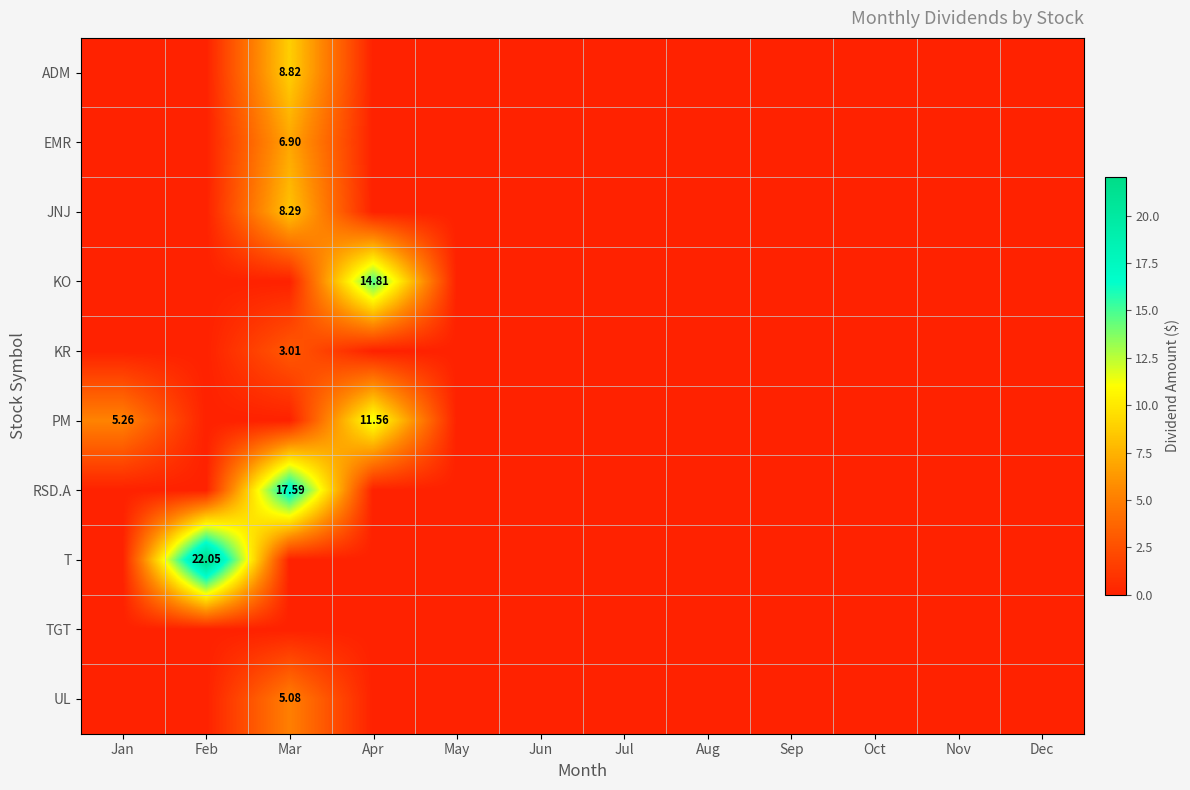

At which category is the sum across all series the highest?

Mar